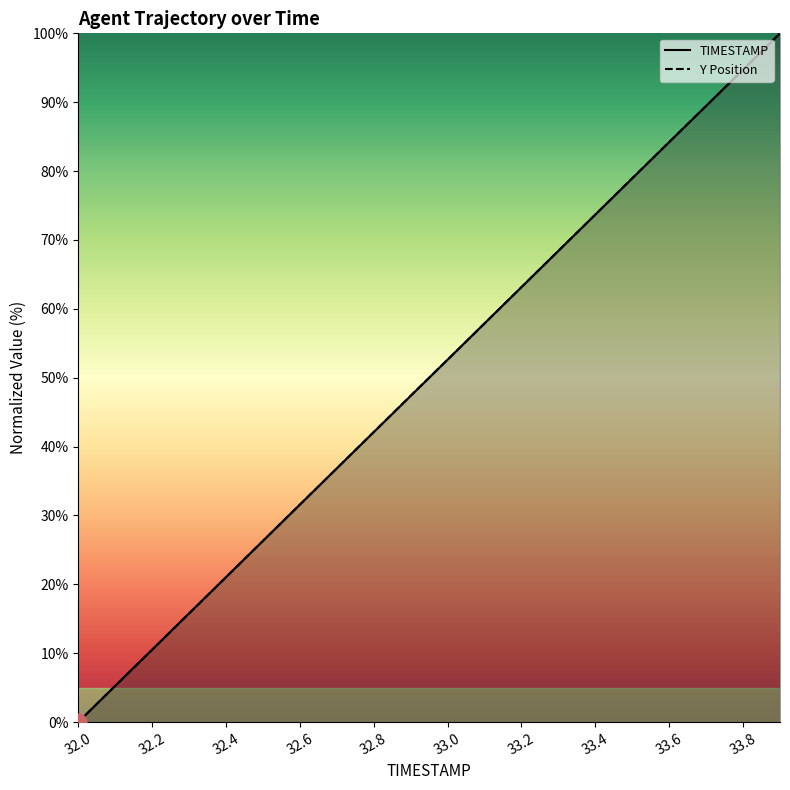

What is the average value of the TIMESTAMP_line series?

50.0